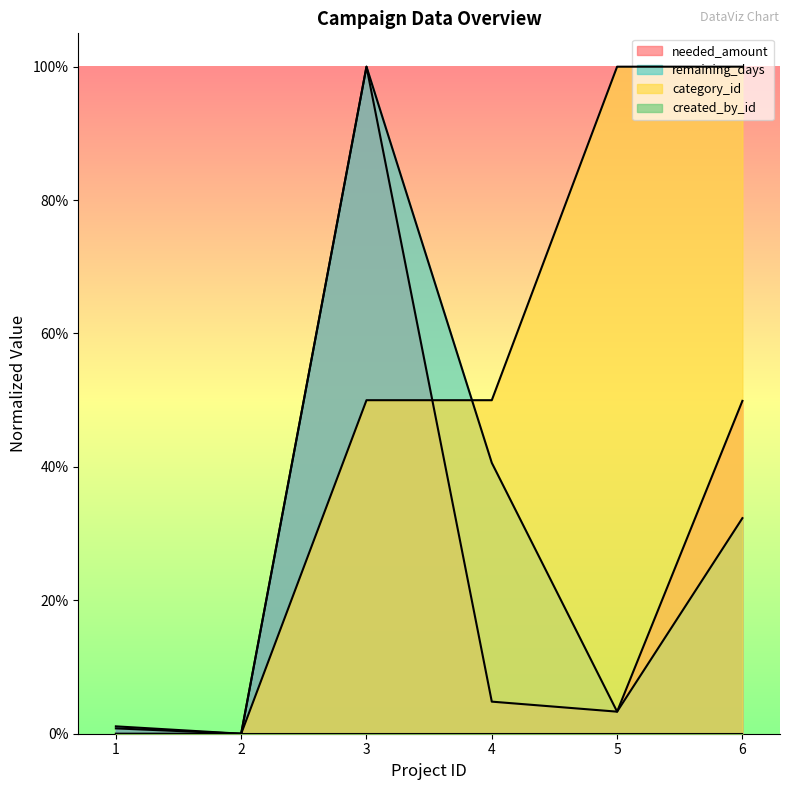

What is the sum of all remaining_days values?

1.8